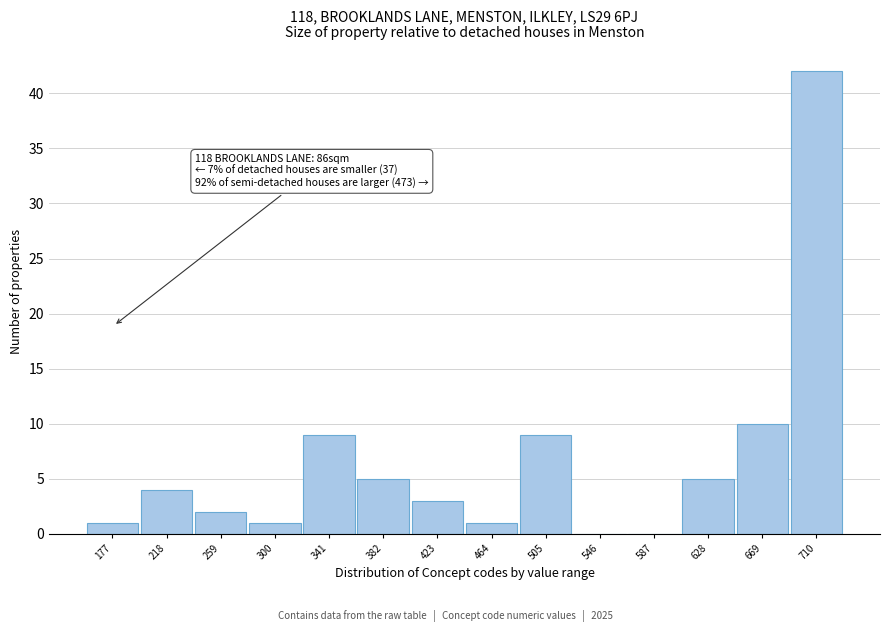

Reading left to right, extract all data points from this chart.

177=1	218=4	259=2	300=1	341=9	382=5	423=3	464=1	505=9	546=0	587=0	628=5	669=10	710=42